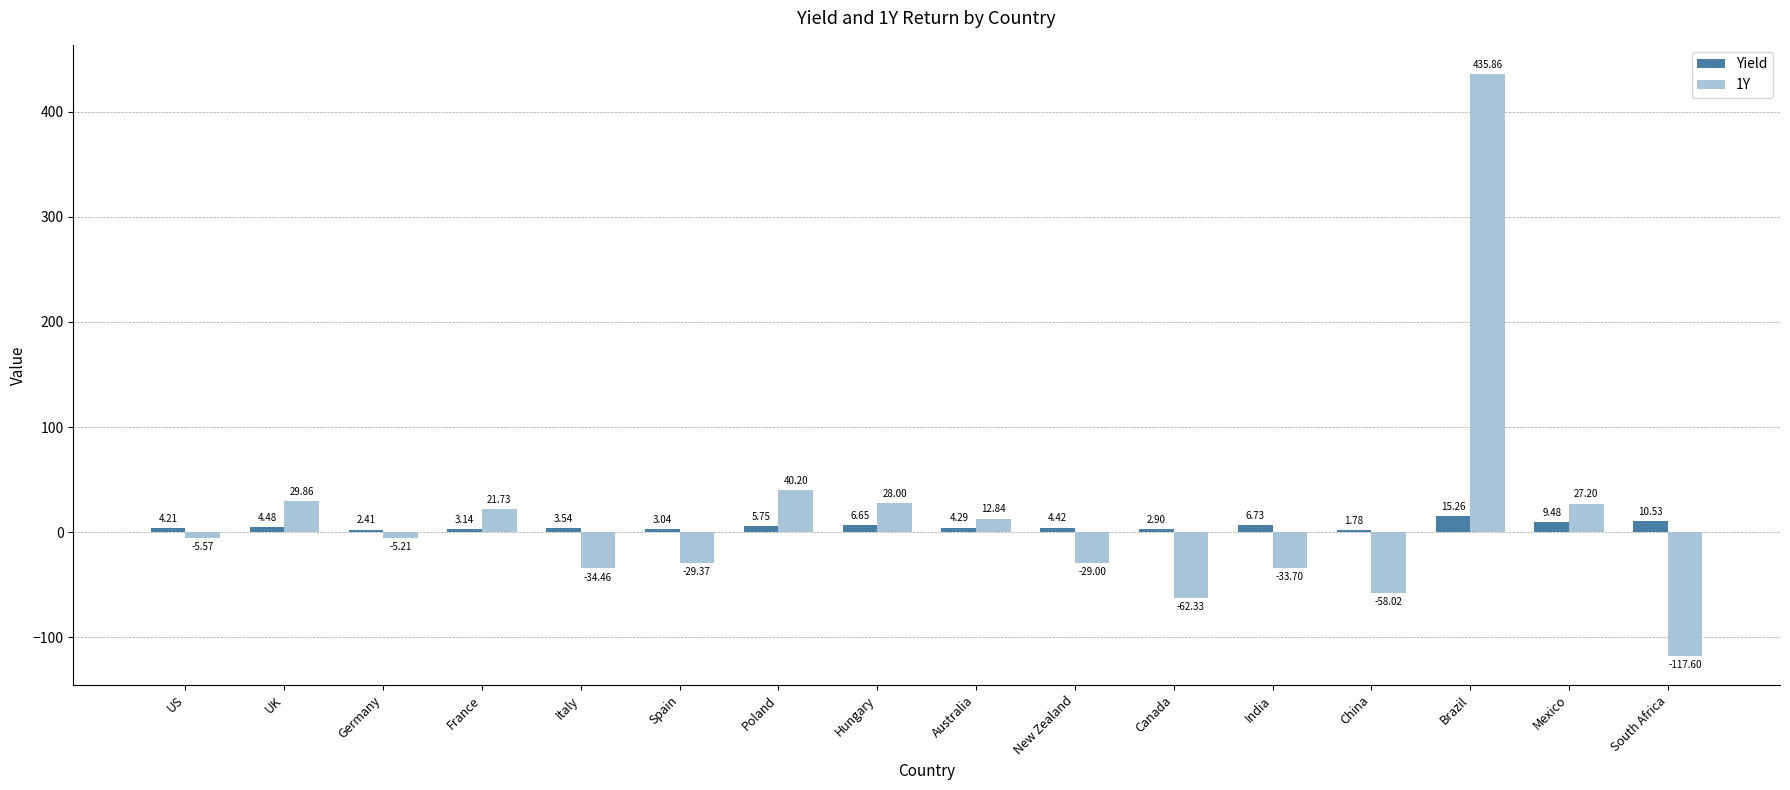

What is the difference between the 1Y values at Germany and Poland?

45.4